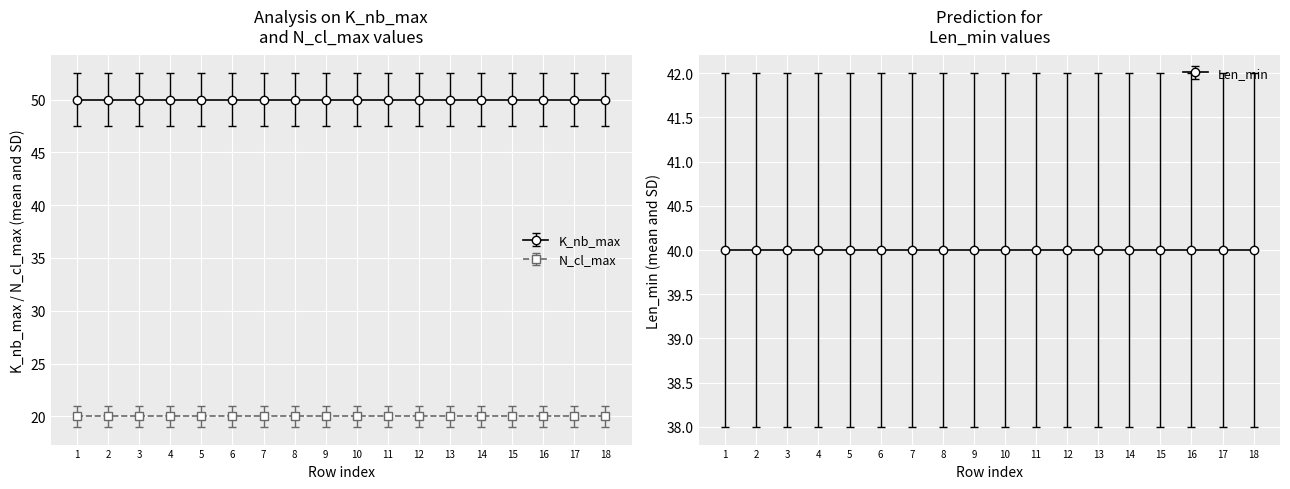

What is the value of the K_nb_max point at the 4th from the left?

50